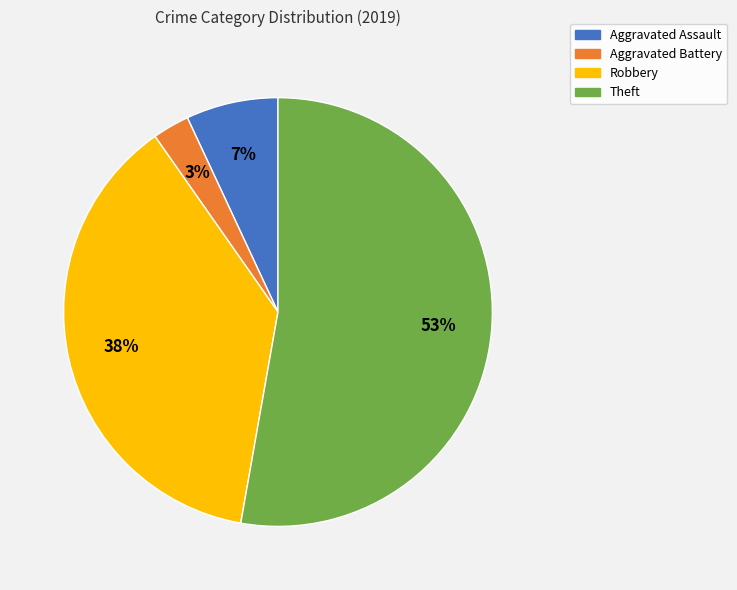

Which has a higher value, Theft or Robbery?

Theft